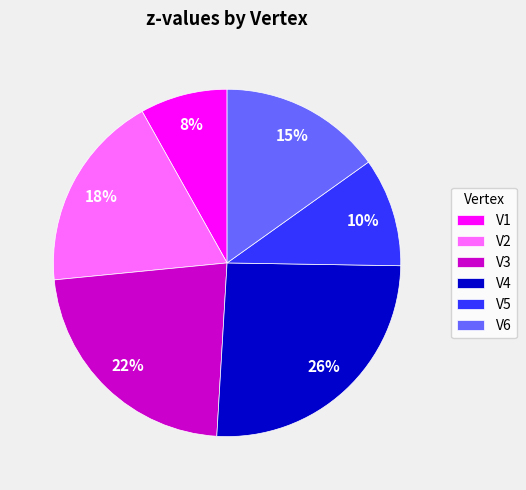

To the nearest percent, what is the average slice percentage?

17%